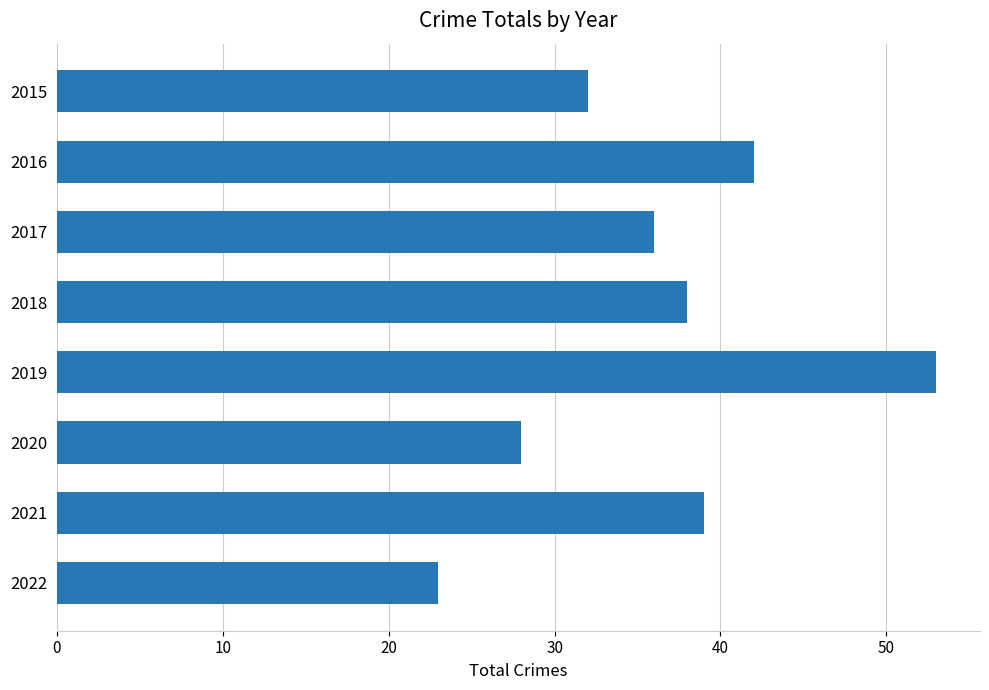

Which has a higher value, 2021 or 2019?

2019